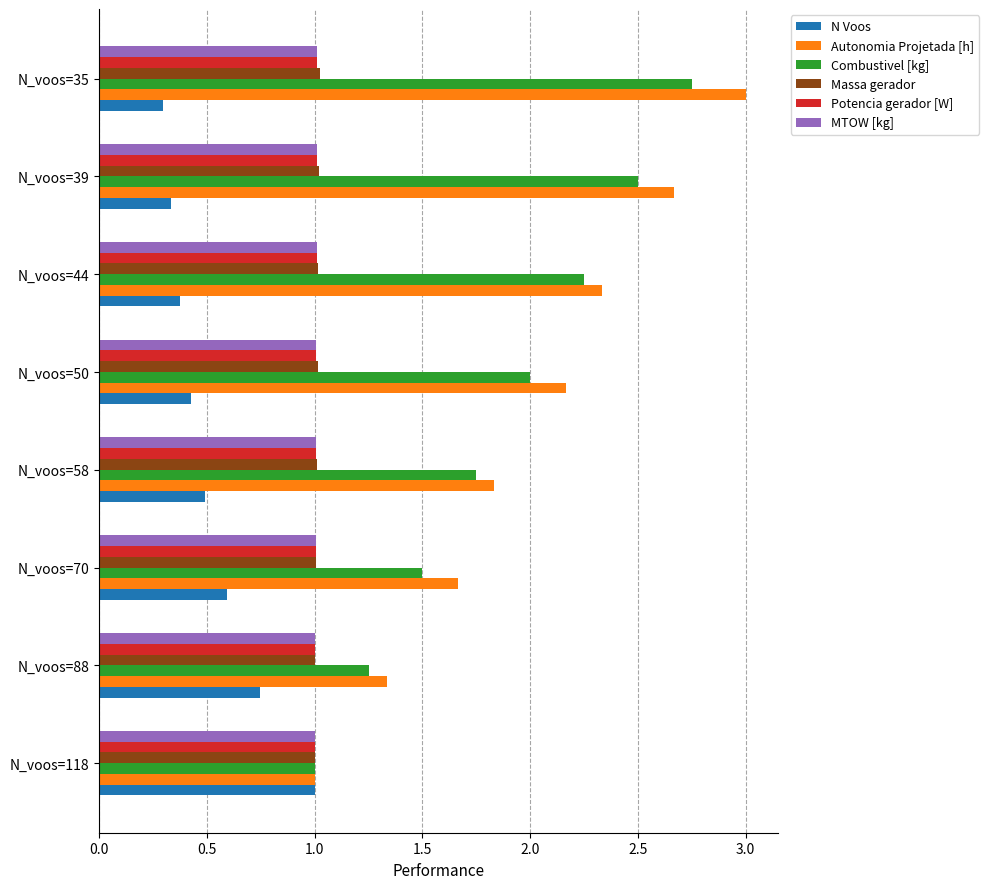

Rank the categories by Autonomia Projetada [h] value from highest to lowest.

N_voos=35, N_voos=39, N_voos=44, N_voos=50, N_voos=58, N_voos=70, N_voos=88, N_voos=118